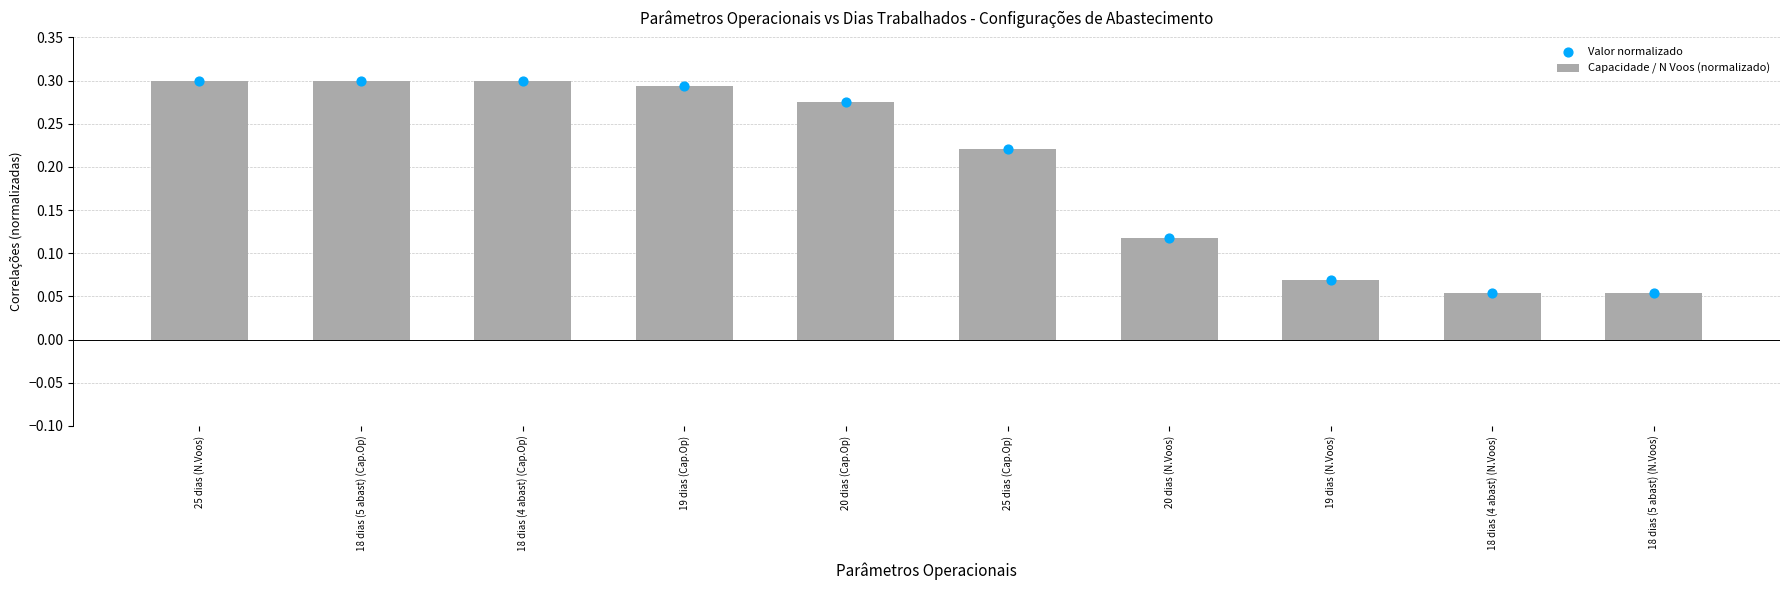

At which category is the sum across all series the highest?

25 dias (N.Voos)